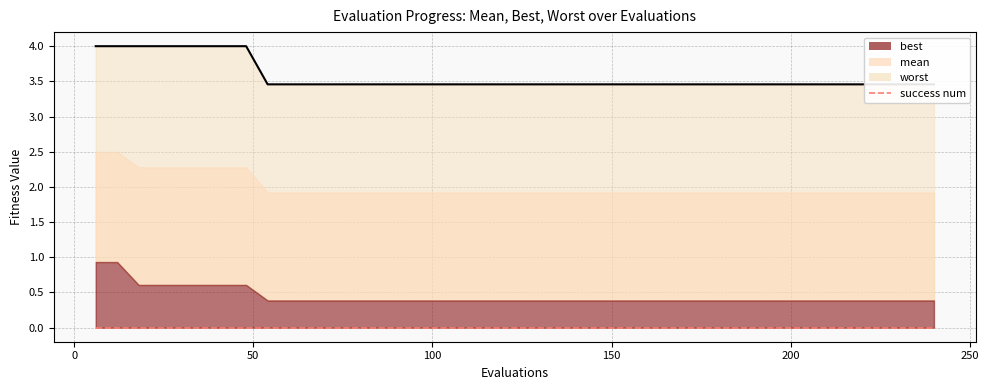

True or false: success num and best intersect in this chart.

False